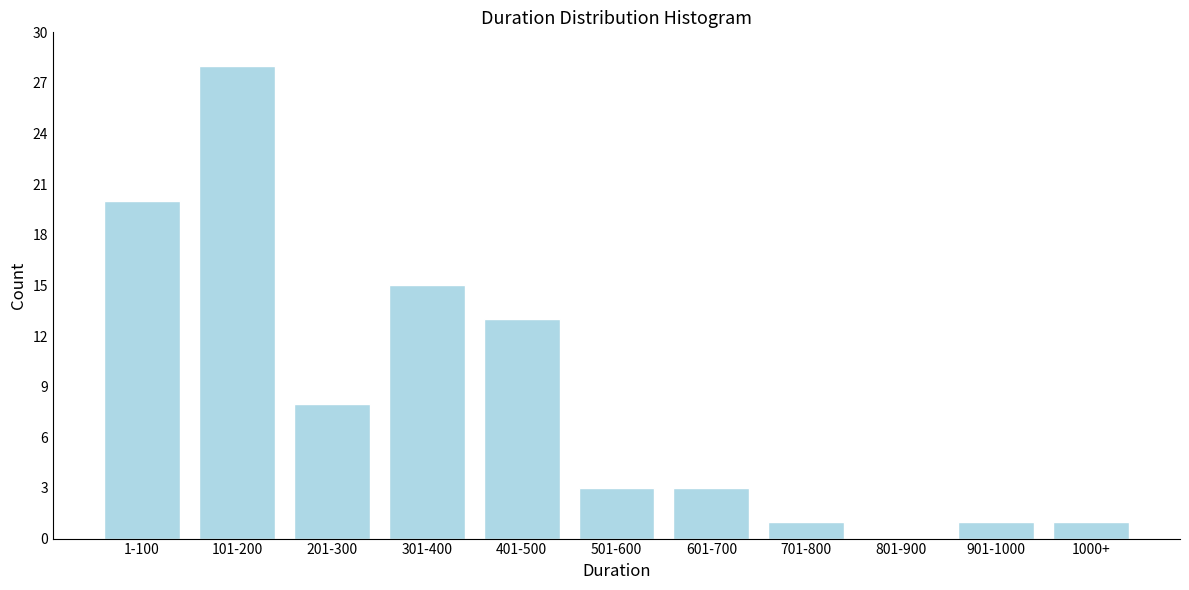

Reading left to right, extract all data points from this chart.

1-100=20	101-200=28	201-300=8	301-400=15	401-500=13	501-600=3	601-700=3	701-800=1	801-900=0	901-1000=1	1000+=1